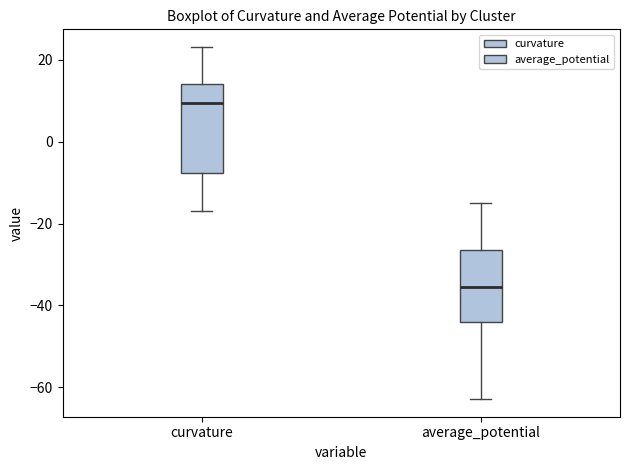

Which box is the tallest, from its lower edge to its upper edge?

curvature